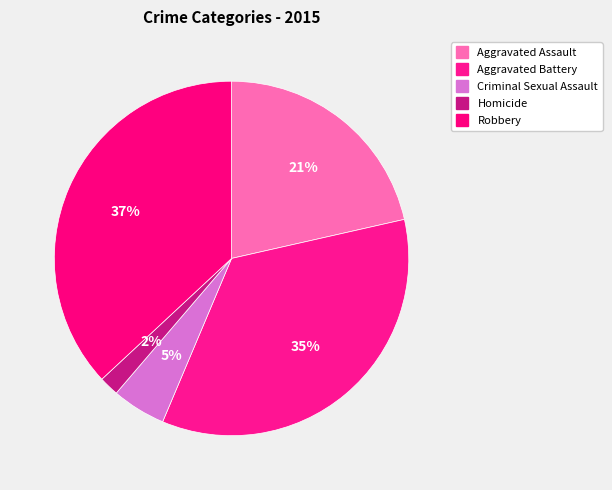

Combined, do Aggravated Battery and Criminal Sexual Assault account for over 50%?

No